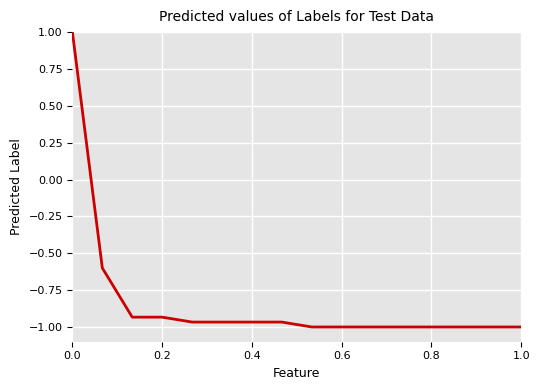

What is the average value?

-0.8